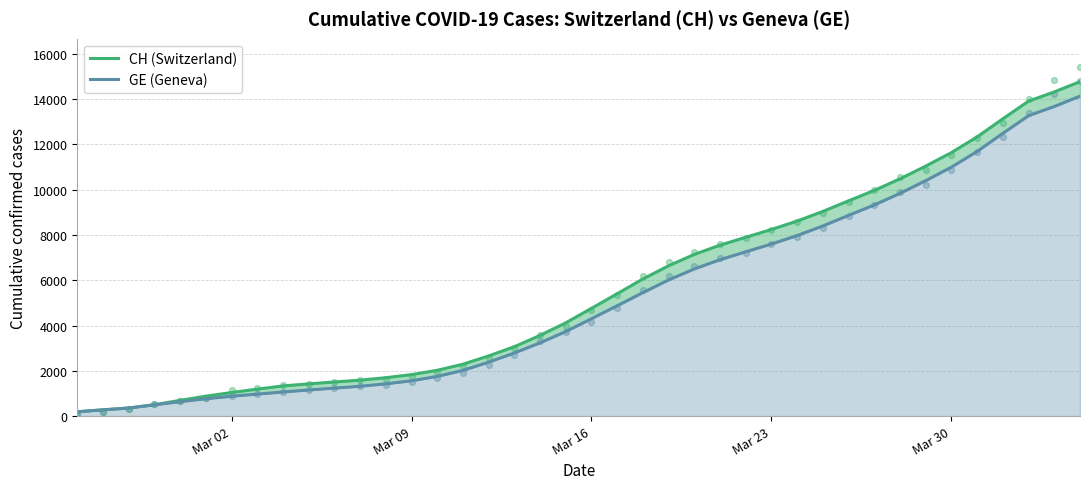

Which series reaches the minimum Y coordinate?

CH (Switzerland)